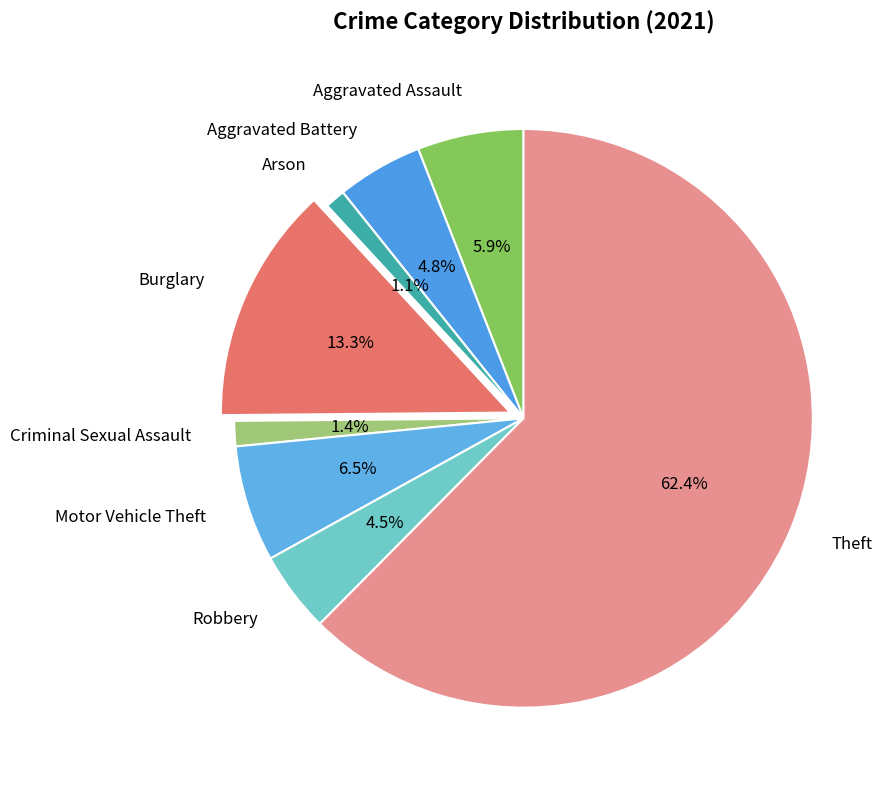

Count the number of slices in the pie.

8